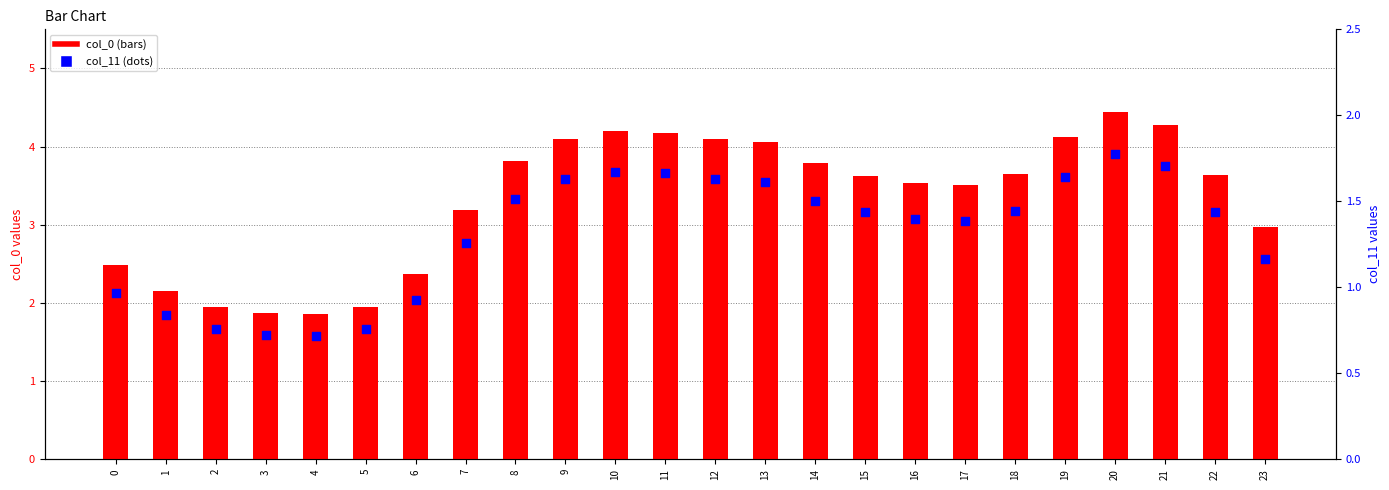

At which category is the sum across all series the highest?

20